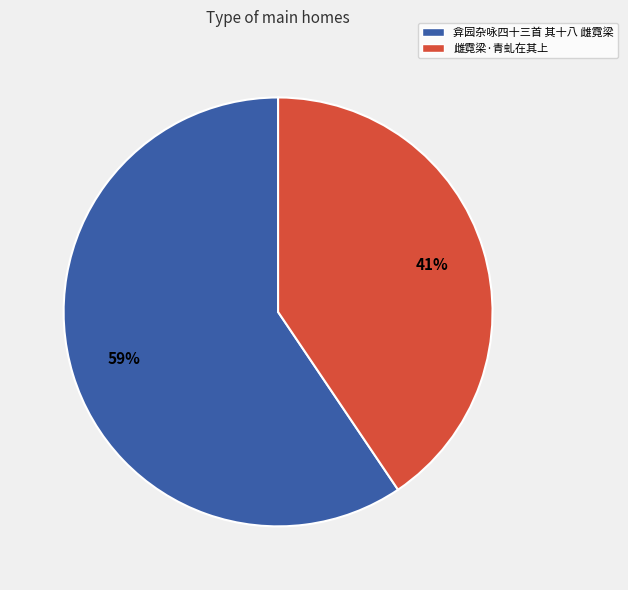

What is the smallest slice in the pie chart?

雌霓梁·青虬在其上